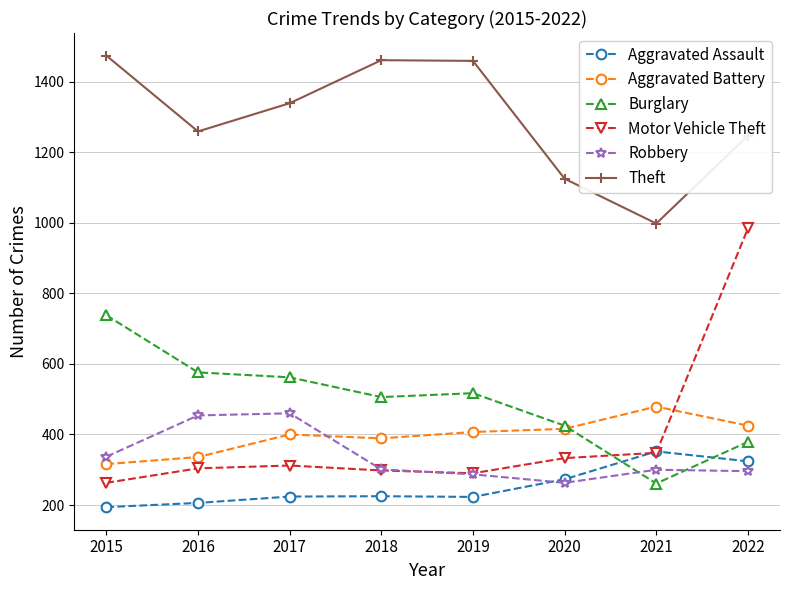

Does the chart have visible grid lines?

Yes